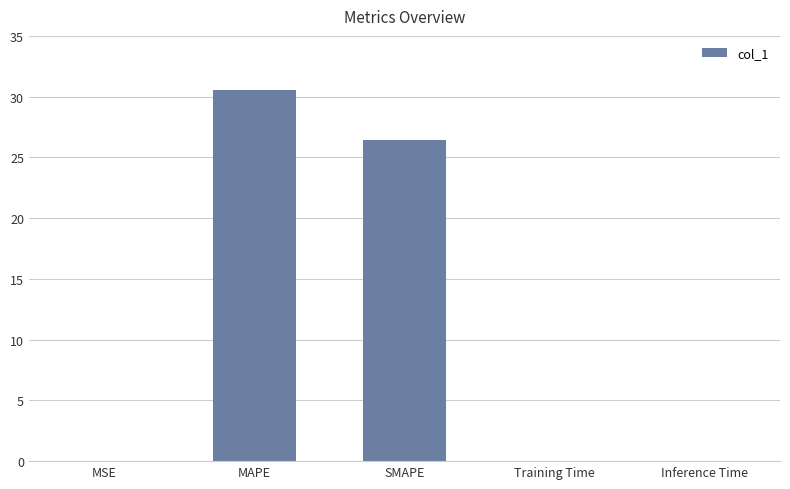

Read the value at MAPE.

30.5